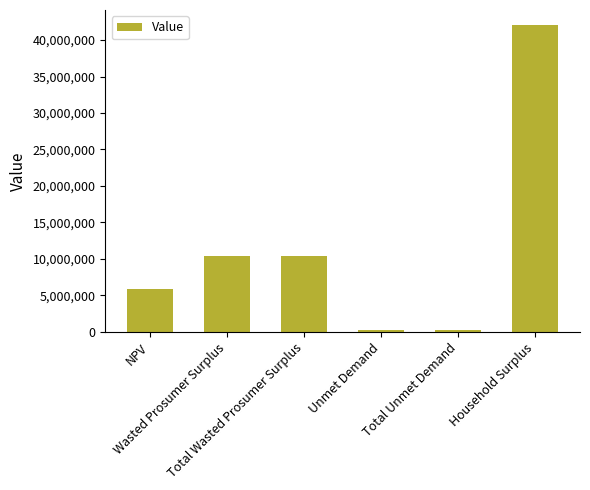

What is the change in value from Total Wasted Prosumer Surplus to Household Surplus?

+31594687.6